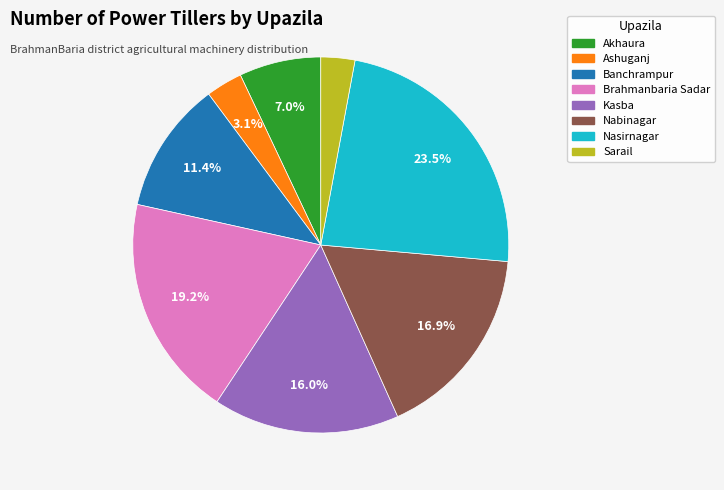

Is there a majority slice in this chart?

No